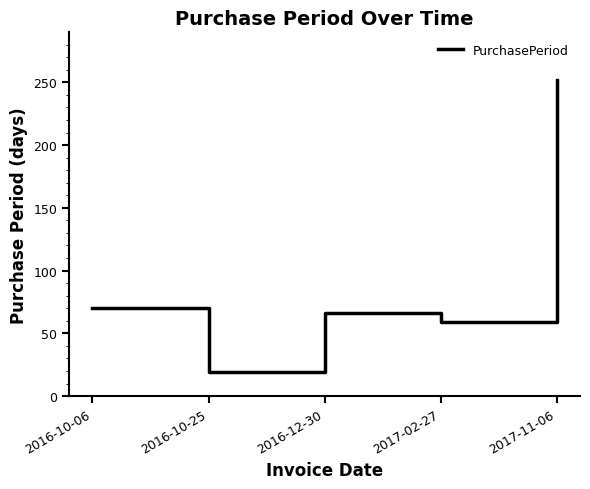

Rank the categories by value from highest to lowest.

2017-11-06, 2016-10-06, 2016-12-30, 2017-02-27, 2016-10-25